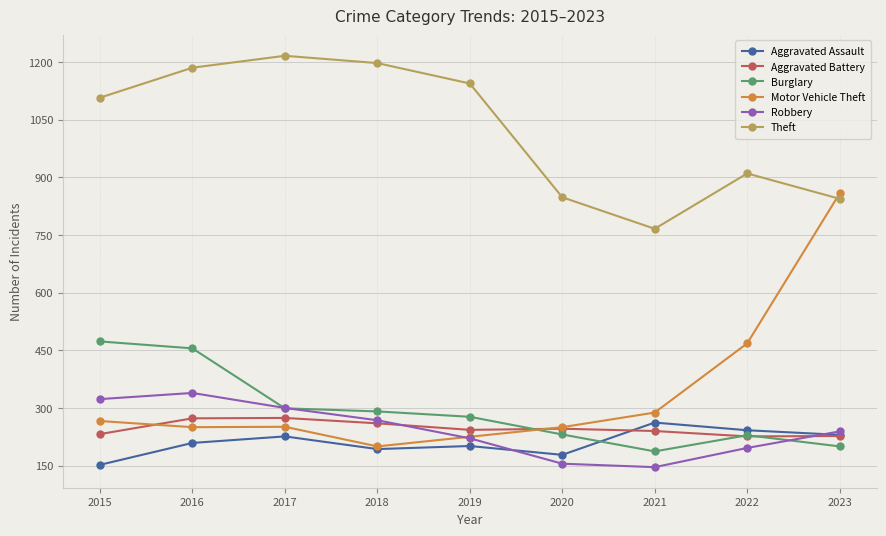

True or false: Aggravated Battery has a value of 63 at 2022.

False